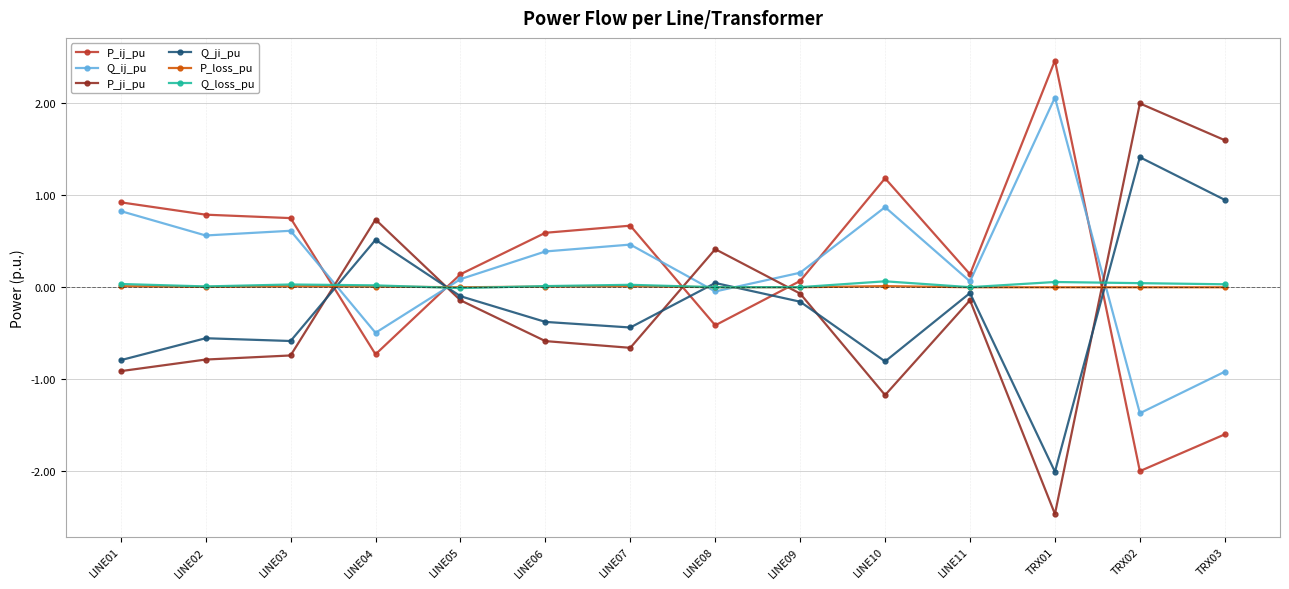

Which category has the lowest value across all series?

TRX01